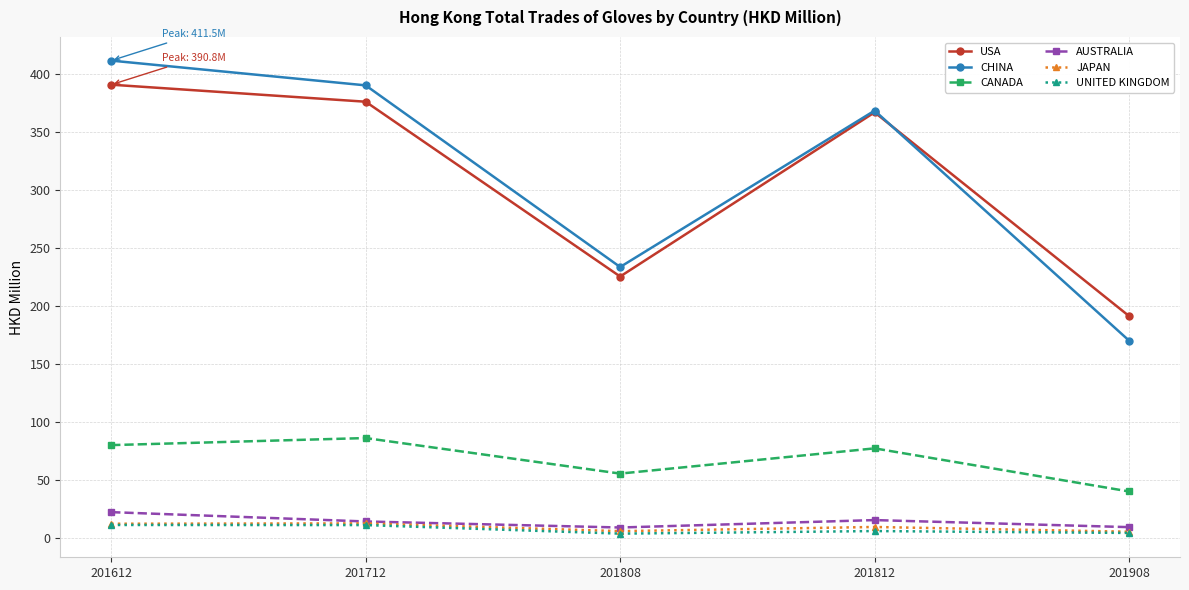

At how many categories does at least one series exceed 274?

3